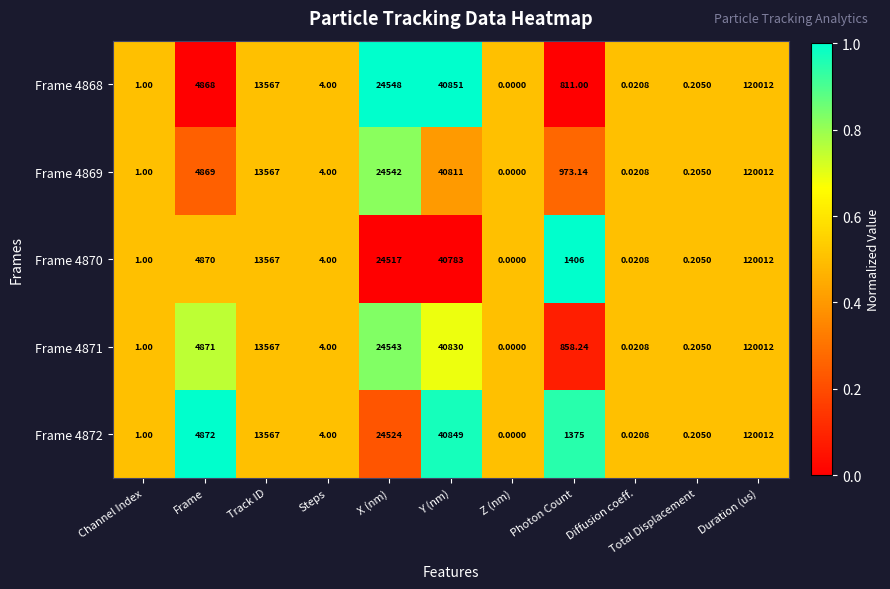

List the labels in order of Frame 4872 value, smallest first.

Z (nm), Diffusion coeff., Total Displacement, Channel Index, Steps, Photon Count, Frame, Track ID, X (nm), Y (nm), Duration (us)